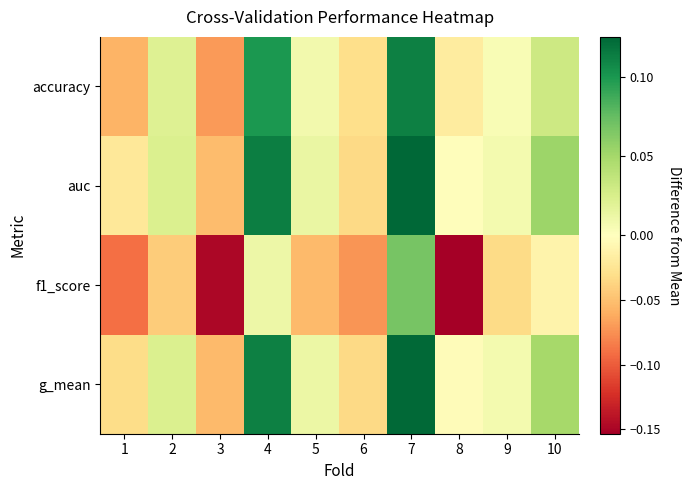

Which series has the largest total across all categories?

auc